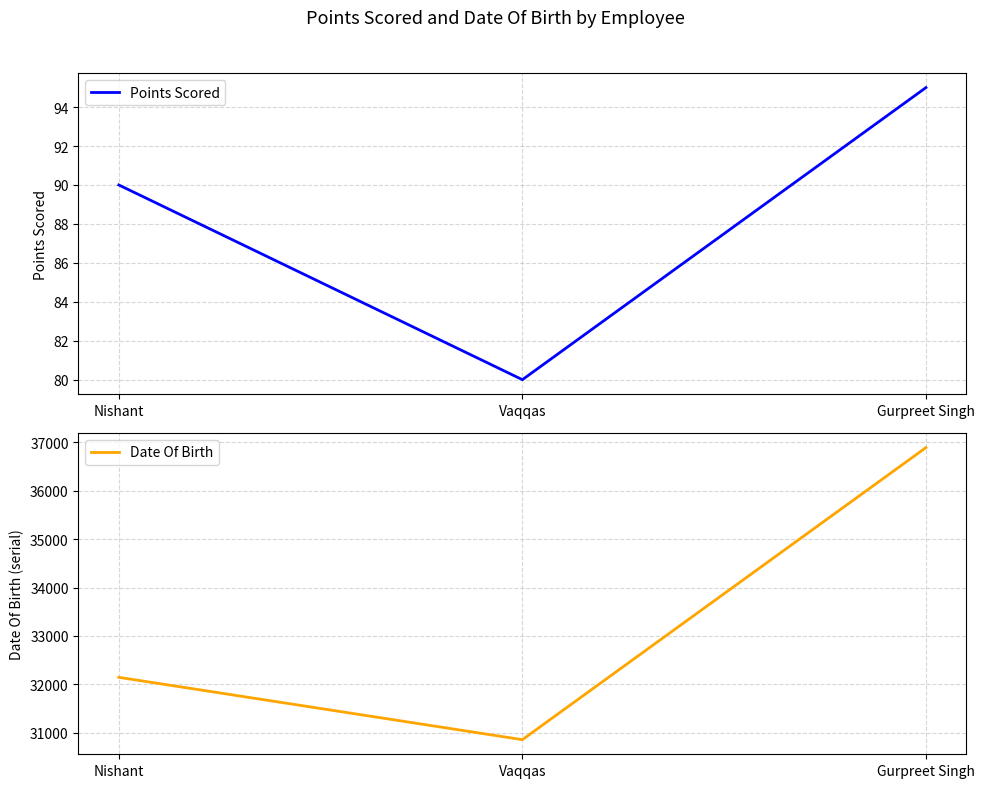

Which series has the largest total across all categories?

Date Of Birth